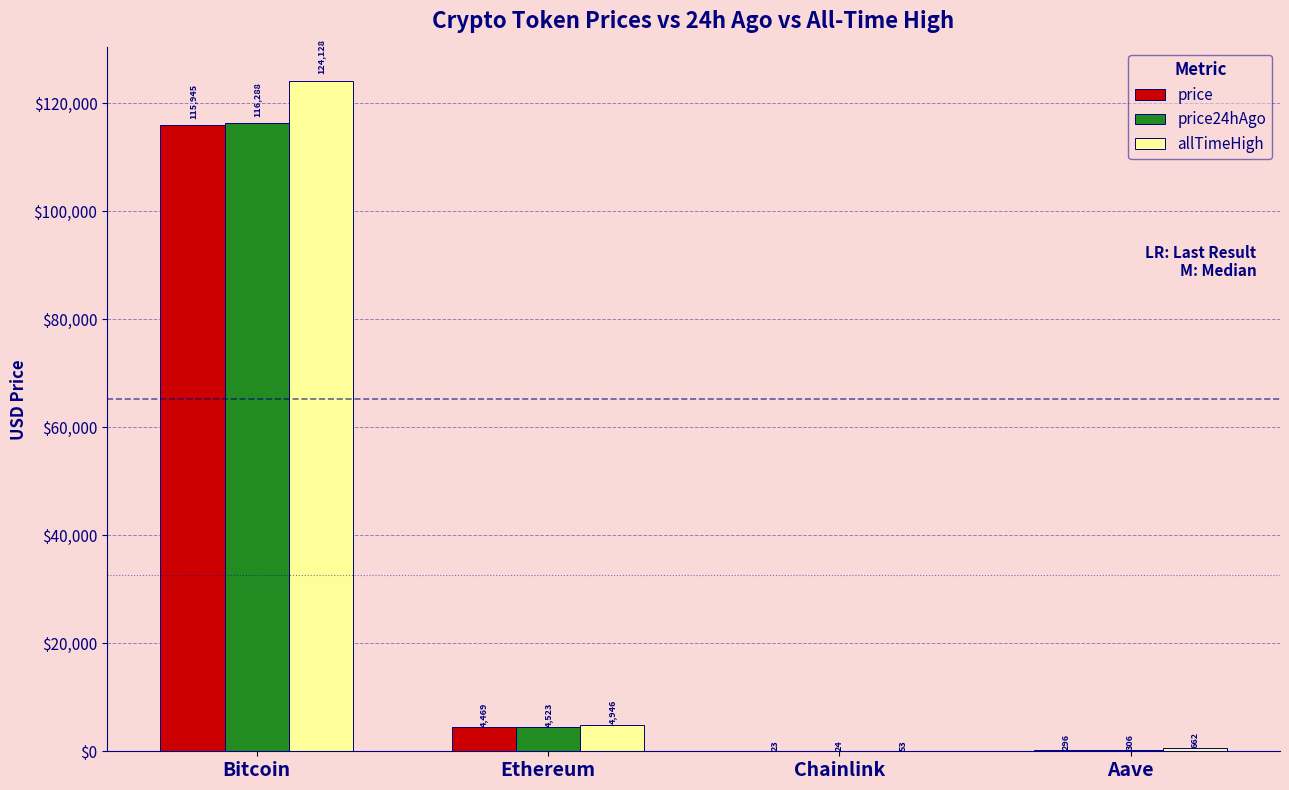

What is the greatest value displayed?

124128.0